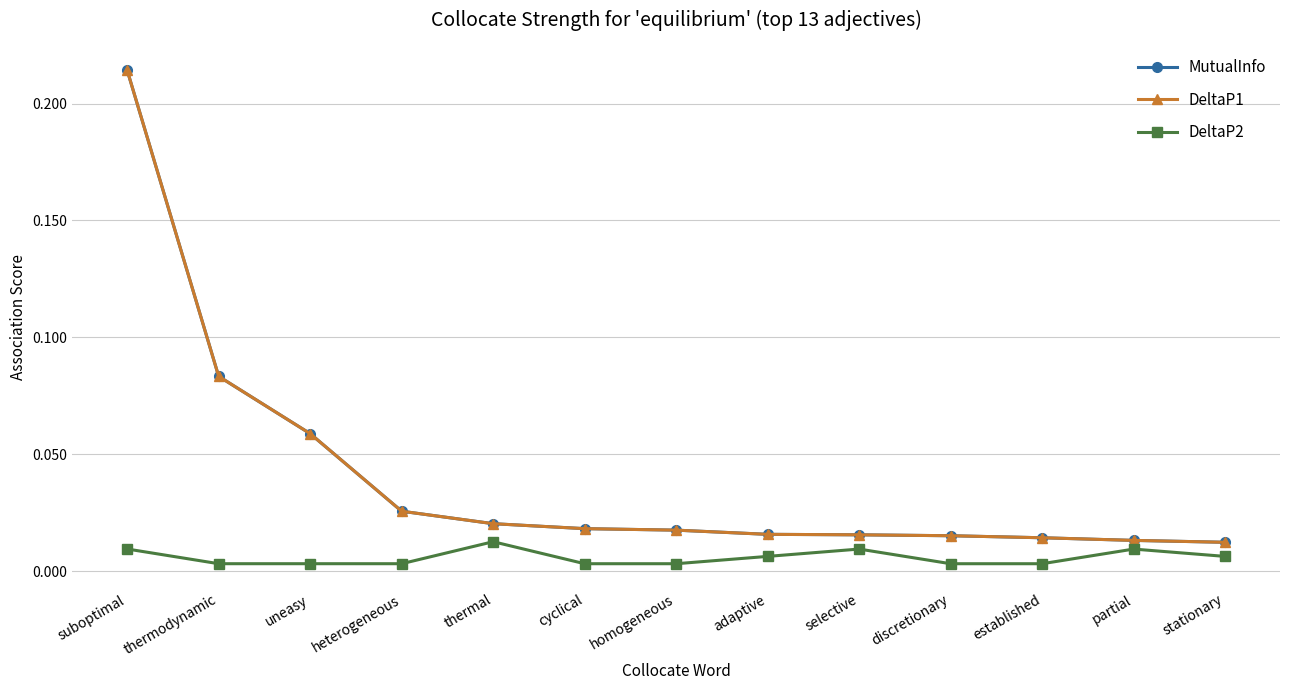

Is this an area chart (filled region under the line)?

No